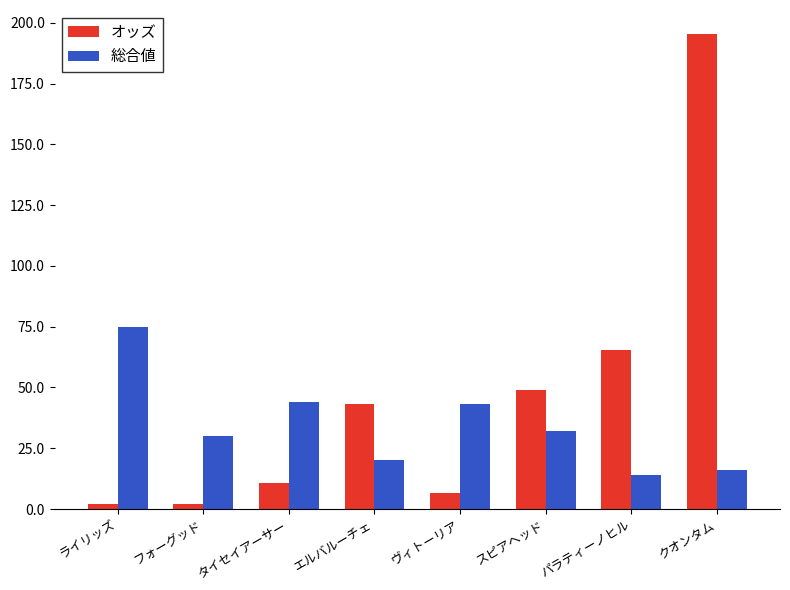

What is the value of the 総合値 bar at the 3rd from the left?

44.0